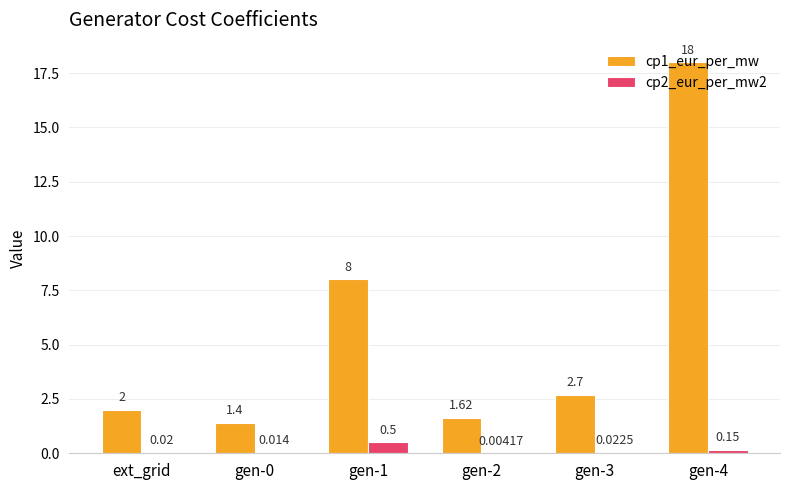

Is the value of cp2_eur_per_mw2 at gen-1 greater than the value of cp1_eur_per_mw at ext_grid?

No